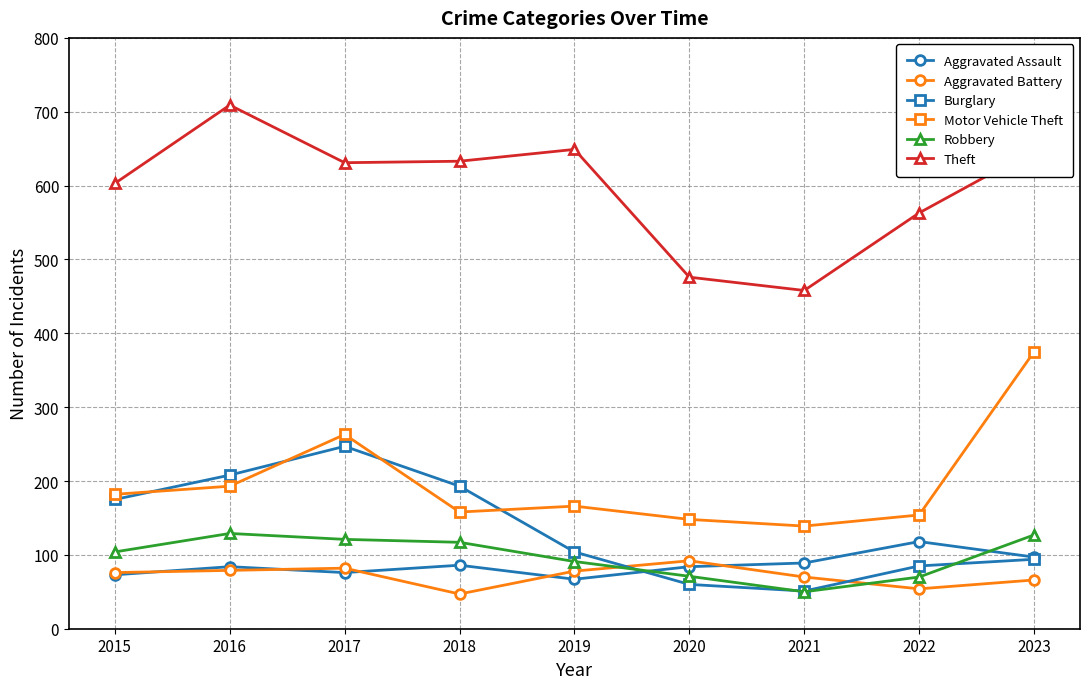

What is the difference between the Theft values at 2018 and 2016?

76